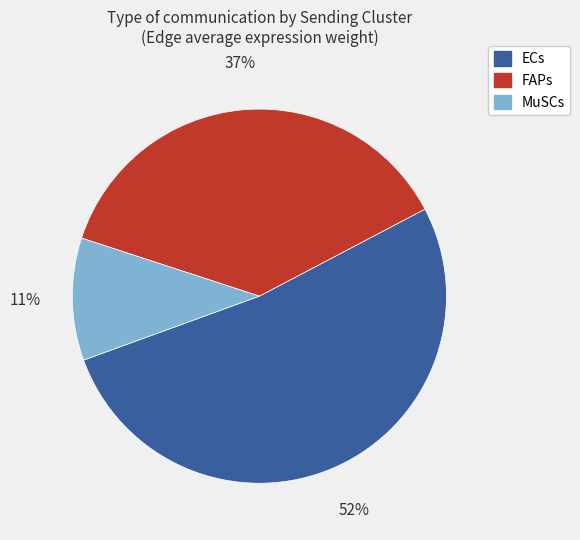

To the nearest percent, what is the difference between the ECs and FAPs slice percentages?

15%